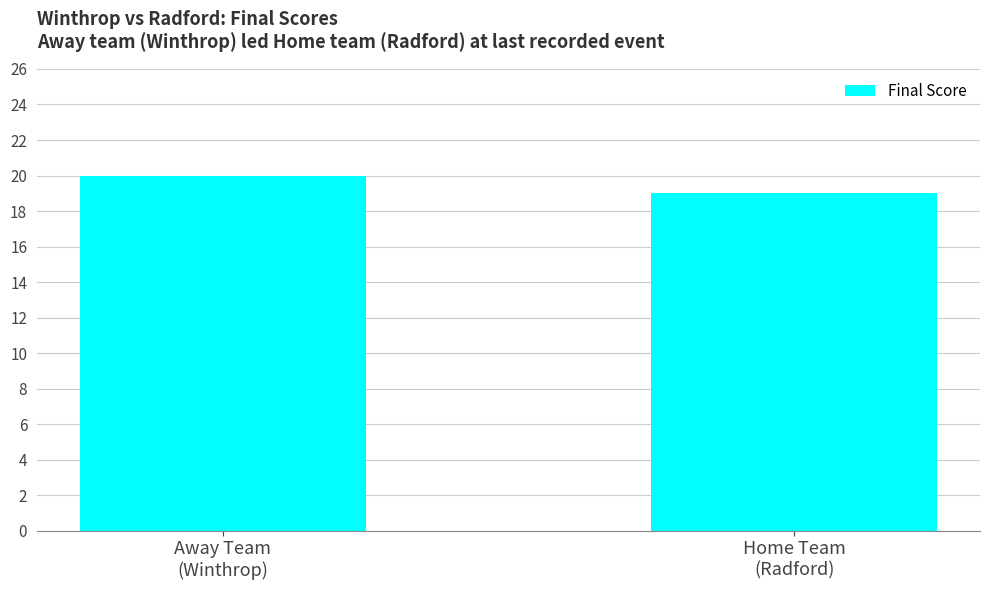

What is the sum of all values?

39